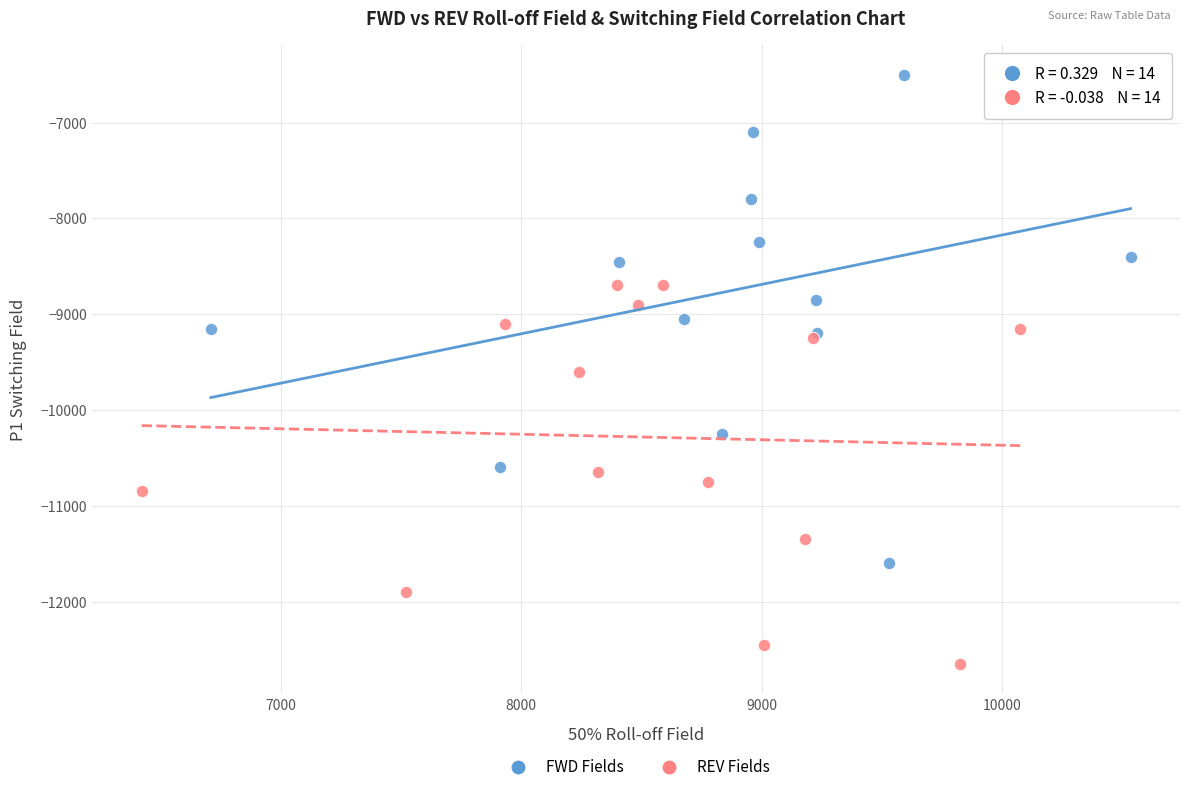

Which series contains the lowest Y value?

REV Fields